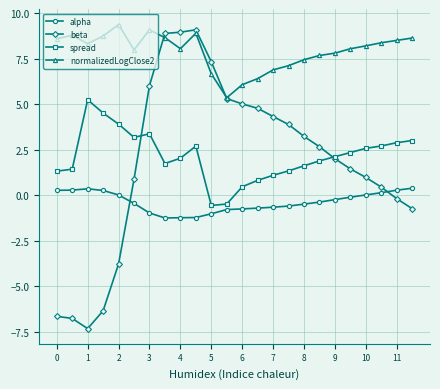

What are all the series names shown in the legend?

alpha, beta, spread, normalizedLogClose2